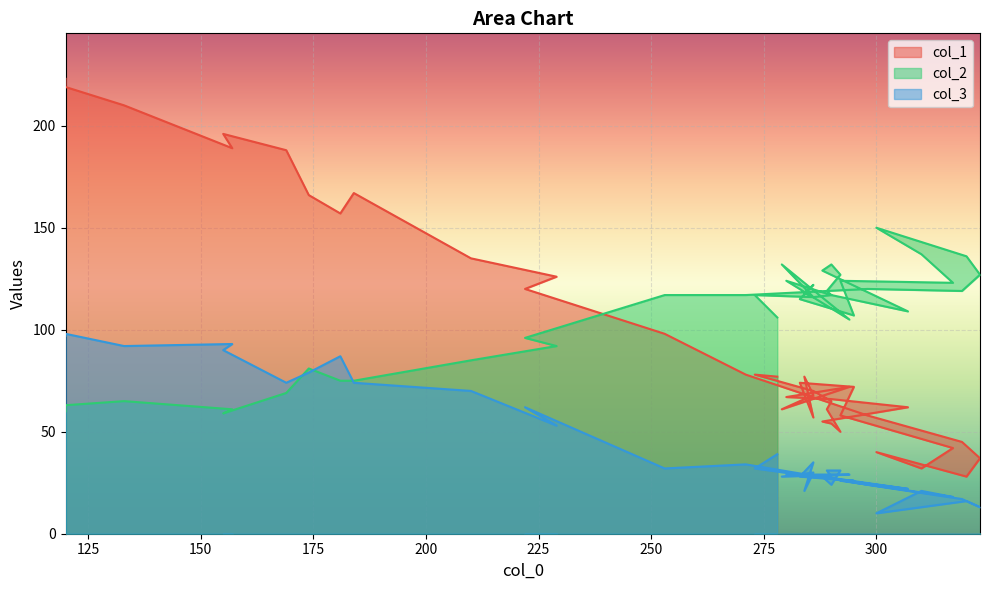

How many intersections are there between col_1 and col_2?

1